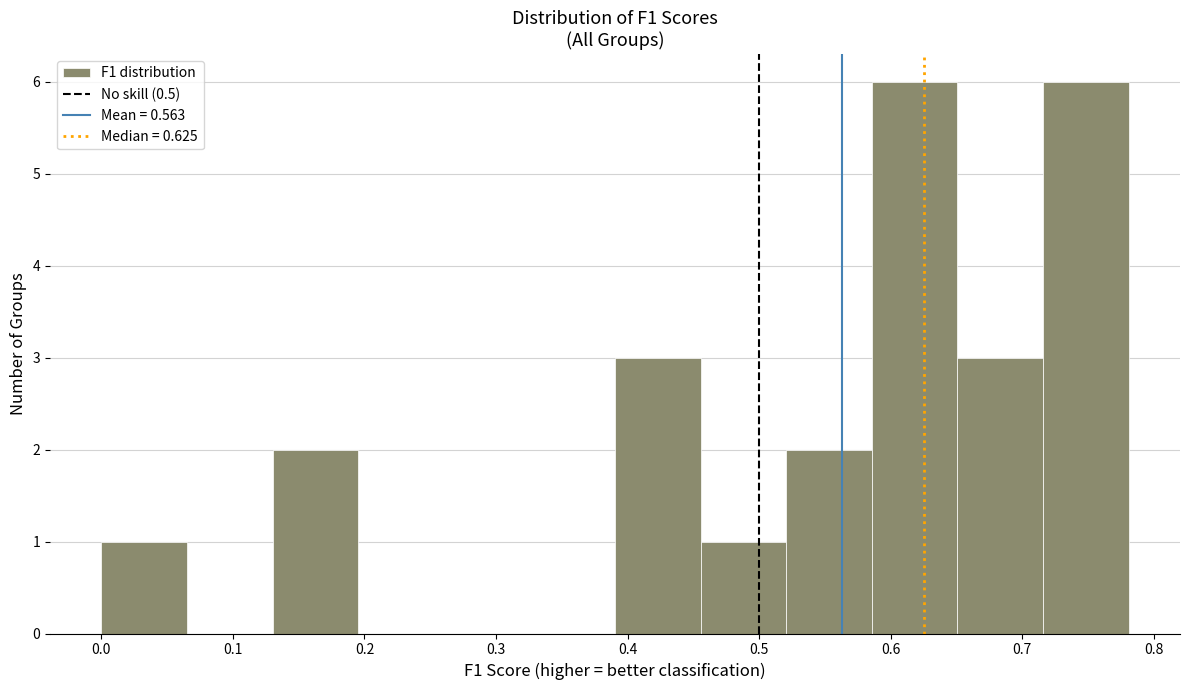

Reading left to right, list every bar in this chart as the range it spans on the x-axis followed by its height. Neither the bar edges nor the heights are printed on the chart, so give them approximately, as read against the axes.

0.00 to 0.07: 1
0.07 to 0.13: 0
0.13 to 0.20: 2
0.20 to 0.26: 0
0.26 to 0.33: 0
0.33 to 0.39: 0
0.39 to 0.46: 3
0.46 to 0.52: 1
0.52 to 0.59: 2
0.59 to 0.65: 6
0.65 to 0.72: 3
0.72 to 0.78: 6